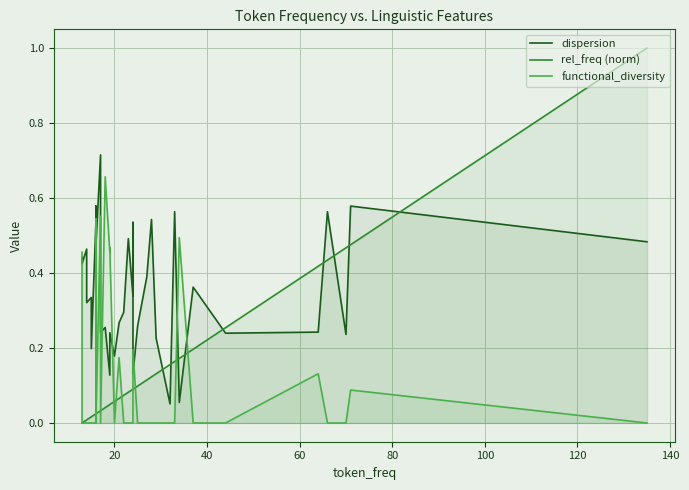

What is the value of the rel_freq (norm) point at the 39th from the left?

0.5